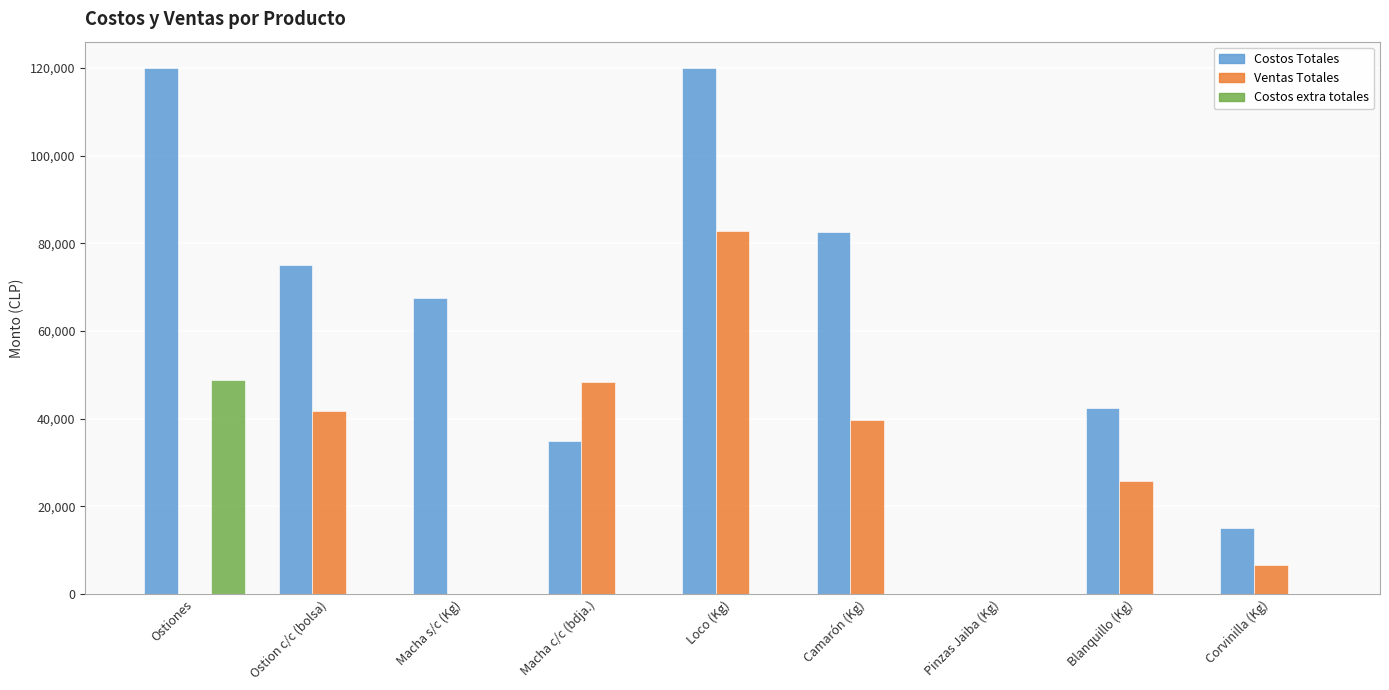

Which category has the highest value in the Ventas Totales series?

Loco (Kg)